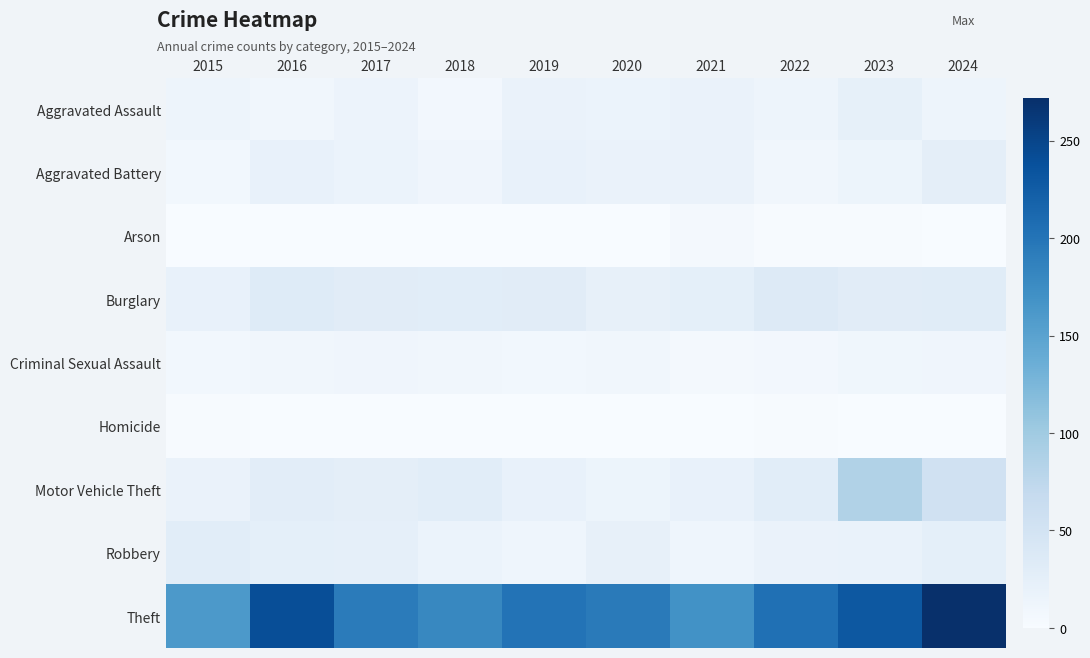

At how many categories does at least one series exceed 13?

10